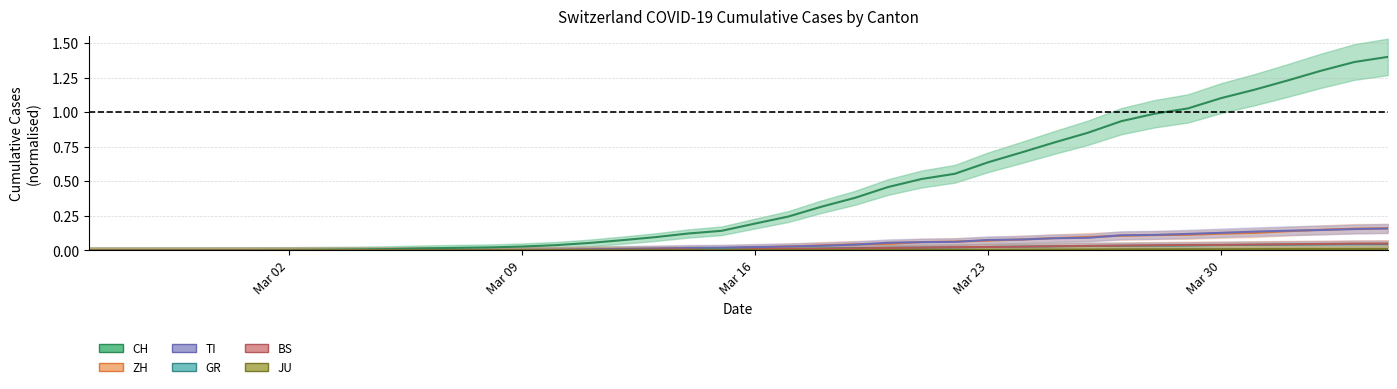

What is the value of the ZH point at the 31st from the left?

0.1